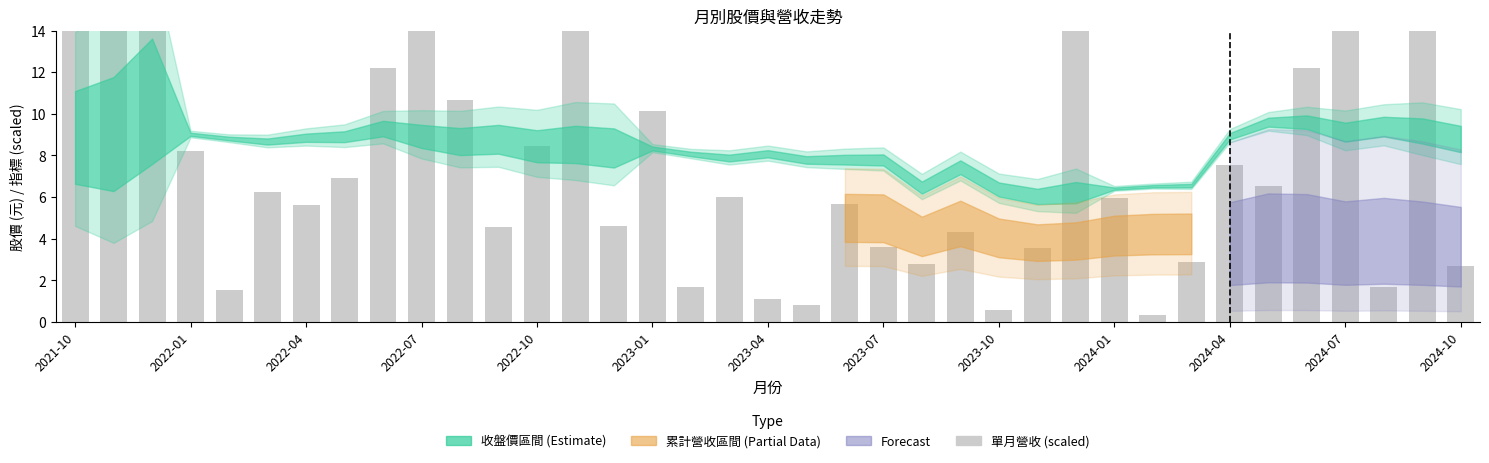

What is the value of the 2nd bar from the left?

56.2